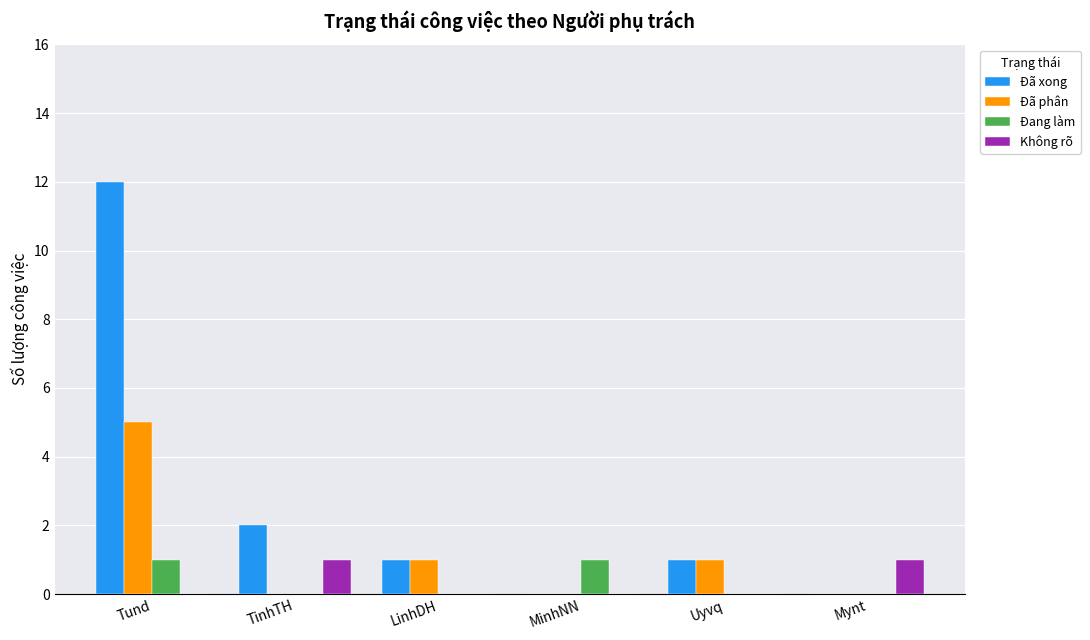

What is the maximum value shown in the chart?

12